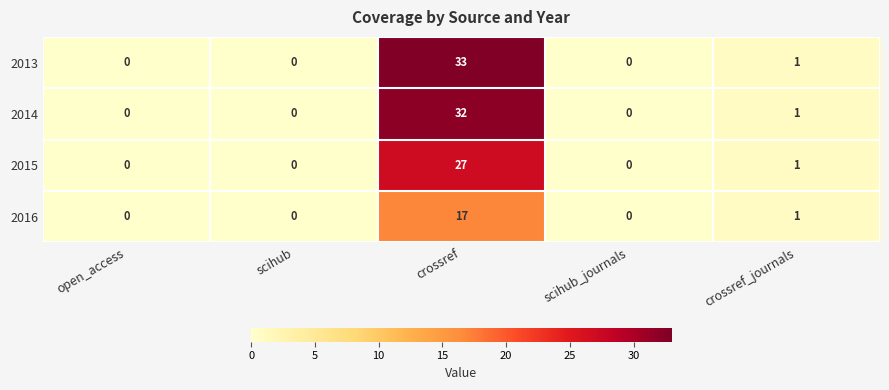

At how many categories does at least one series exceed 9?

1